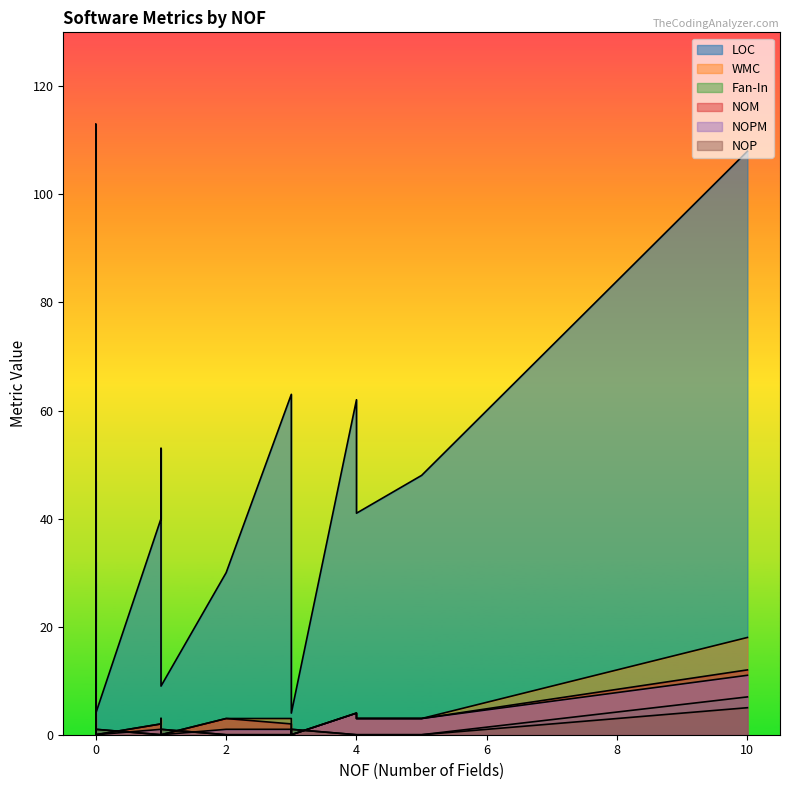

What is the approximate value of LOC at 1, to the nearest 5?

20